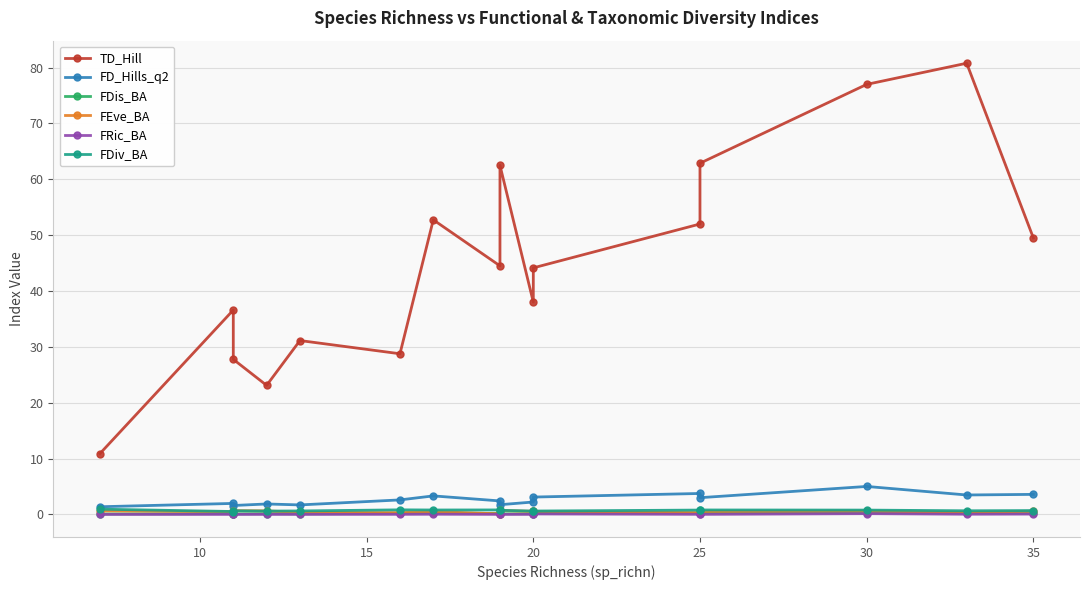

True or false: FD_Hills_q2 and FDis_BA intersect in this chart.

False